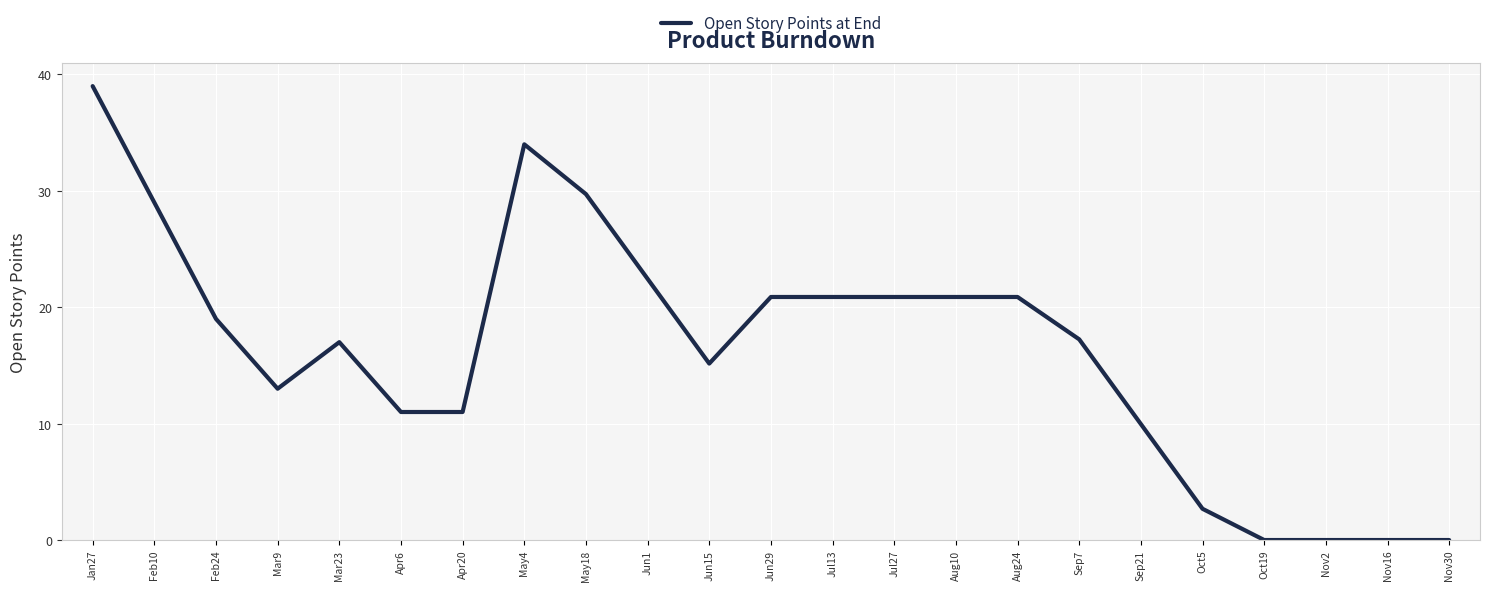

The value at Jun15 is 20.9. True or false?

False